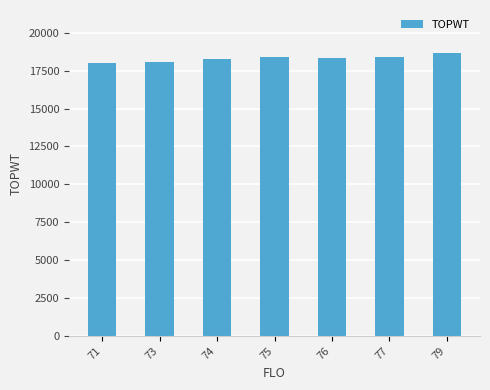

Count the number of data series in this chart.

1